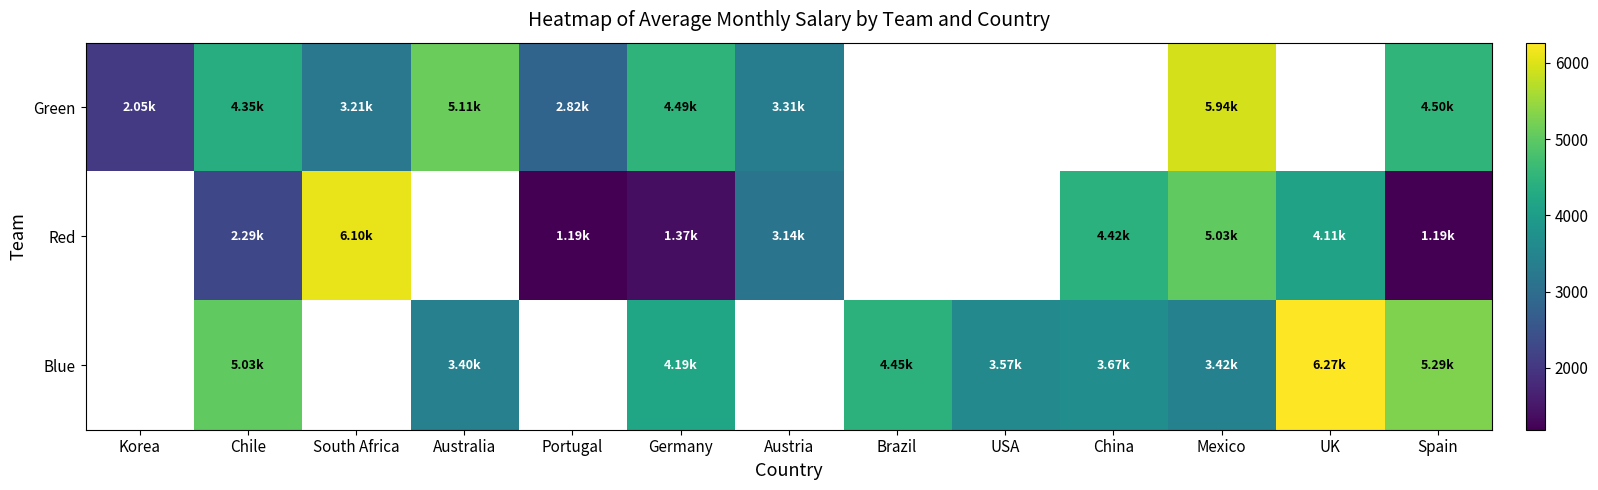

What is the difference between the maximum and minimum values in the Green series?

3887.5